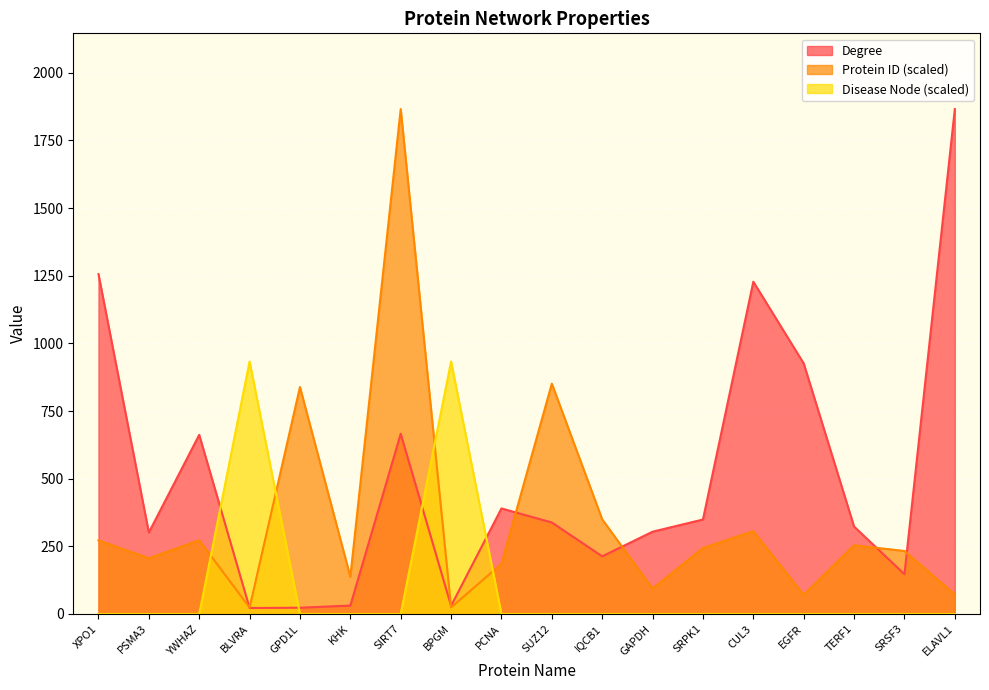

The Disease Node series shows 0.0 at YWHAZ. True or false?

True